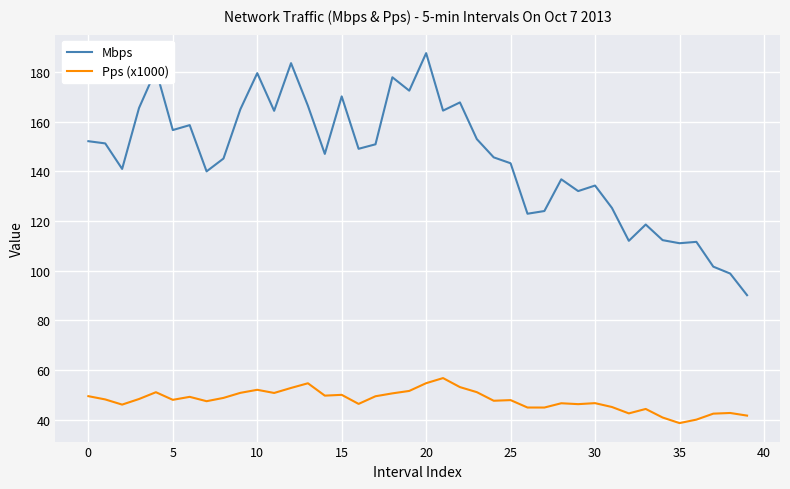

True or false: Mbps and Pps (x1000) intersect in this chart.

False